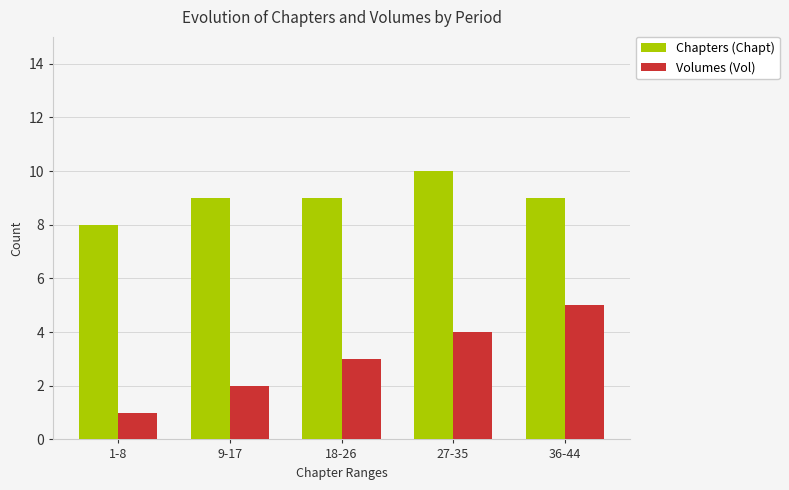

What is the approximate value of Volumes (Vol) at 9-17?

2